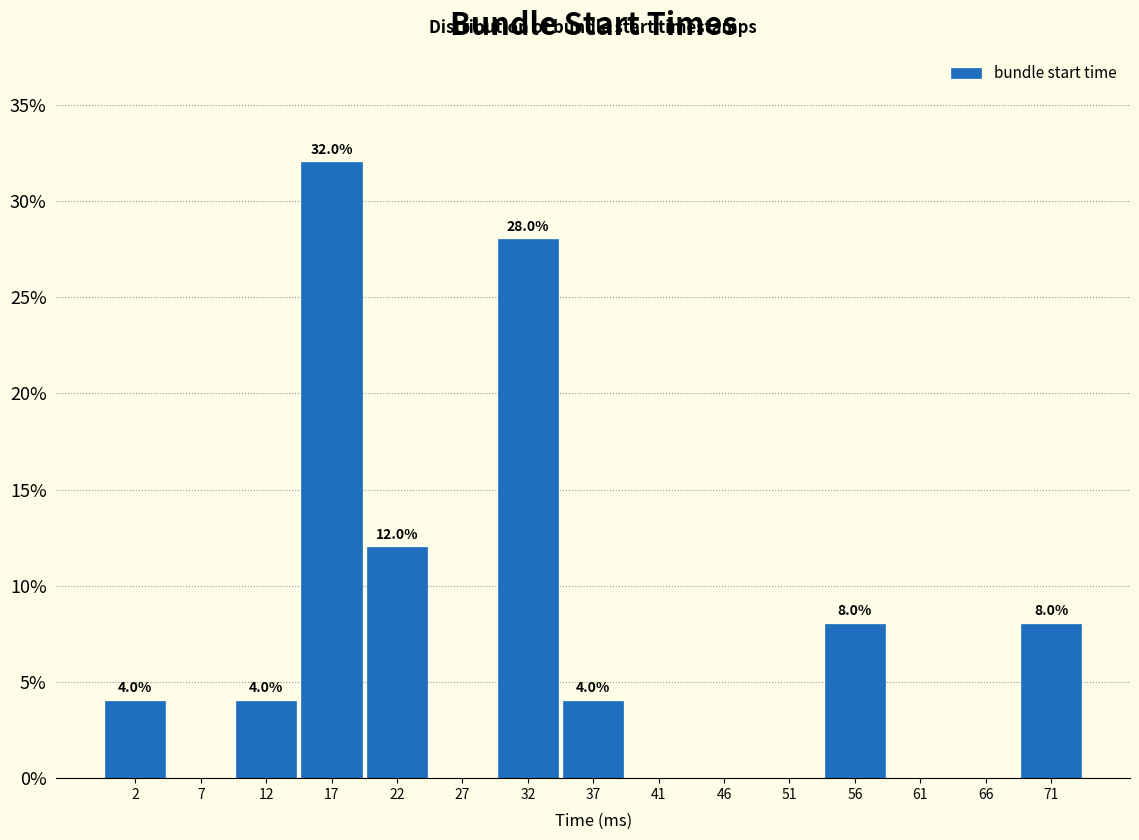

Reading right to left, what are all the values shown in this chart?

71=8.0	66=0.0	61=0.0	56=8.0	51=0.0	46=0.0	41=0.0	37=4.0	32=28.0	27=0.0	22=12.0	17=32.0	12=4.0	7=0.0	2=4.0